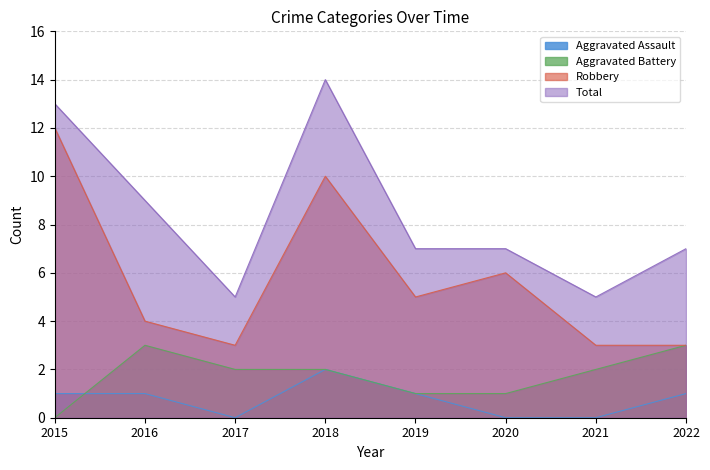

Does the chart display data point markers on the line(s)?

No